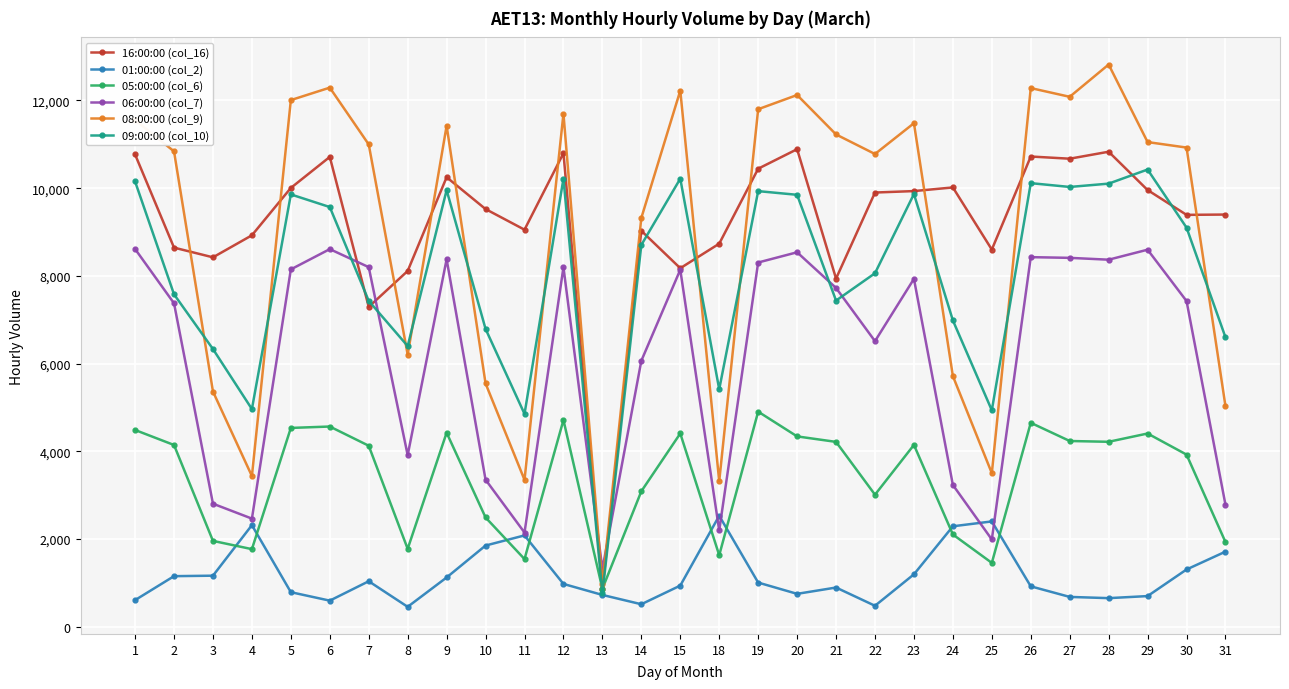

At which category does 16:00:00 (col_16) reach its first local peak?

6